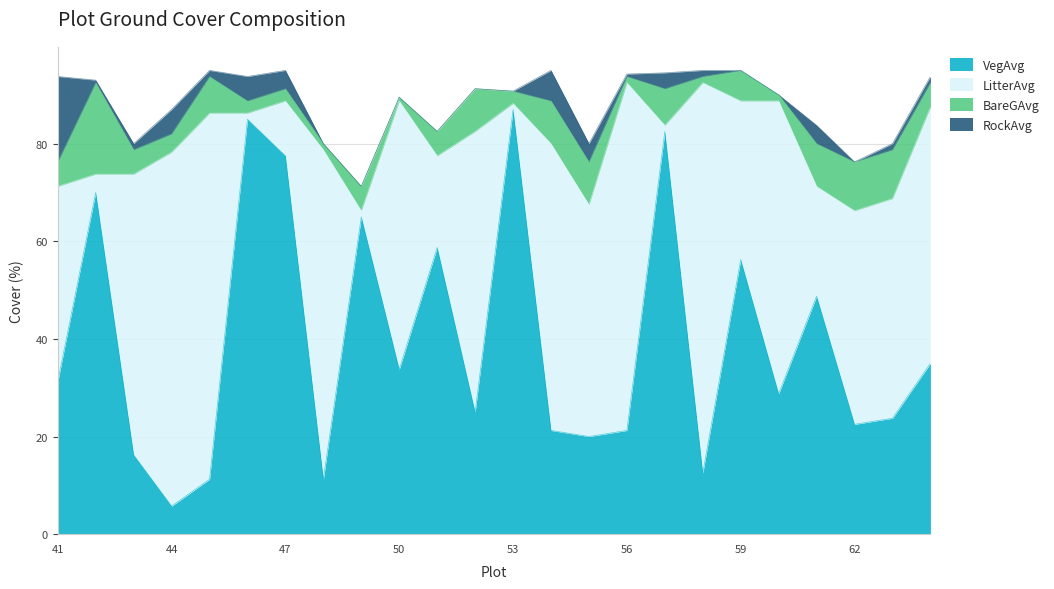

Reading left to right, extract all data points from this chart.

VegAvg: 41=31.2	42=70.0	43=16.2	44=5.8	45=11.2	46=85.0	47=77.5	48=11.2	49=65.0	50=33.8	51=58.8	52=25.0	53=87.0	54=21.2	55=20.0	56=21.2	57=82.5	58=12.5	59=56.2	60=28.8	61=48.8	62=22.5	63=23.8	64=35.0
LitterAvg: 41=40.0	42=3.8	43=57.5	44=72.5	45=75.0	46=1.2	47=11.2	48=67.5	49=1.2	50=55.0	51=18.8	52=57.5	53=1.2	54=58.8	55=47.5	56=71.2	57=1.2	58=80.0	59=32.5	60=60.0	61=22.5	62=43.8	63=45.0	64=52.5
BareGAvg: 41=5.0	42=18.8	43=5.0	44=3.8	45=7.5	46=2.5	47=2.5	48=1.2	49=5.0	50=0.8	51=5.0	52=8.8	53=2.5	54=8.8	55=8.8	56=1.2	57=7.5	58=1.2	59=6.2	60=1.2	61=8.8	62=10.0	63=10.0	64=5.0
RockAvg: 41=17.5	42=0.5	43=1.2	44=5.0	45=1.2	46=5.0	47=3.8	48=0.0	49=0.0	50=0.0	51=0.0	52=0.0	53=0.0	54=6.2	55=3.8	56=0.5	57=3.2	58=1.2	59=0.0	60=0.0	61=3.8	62=0.0	63=1.2	64=1.2